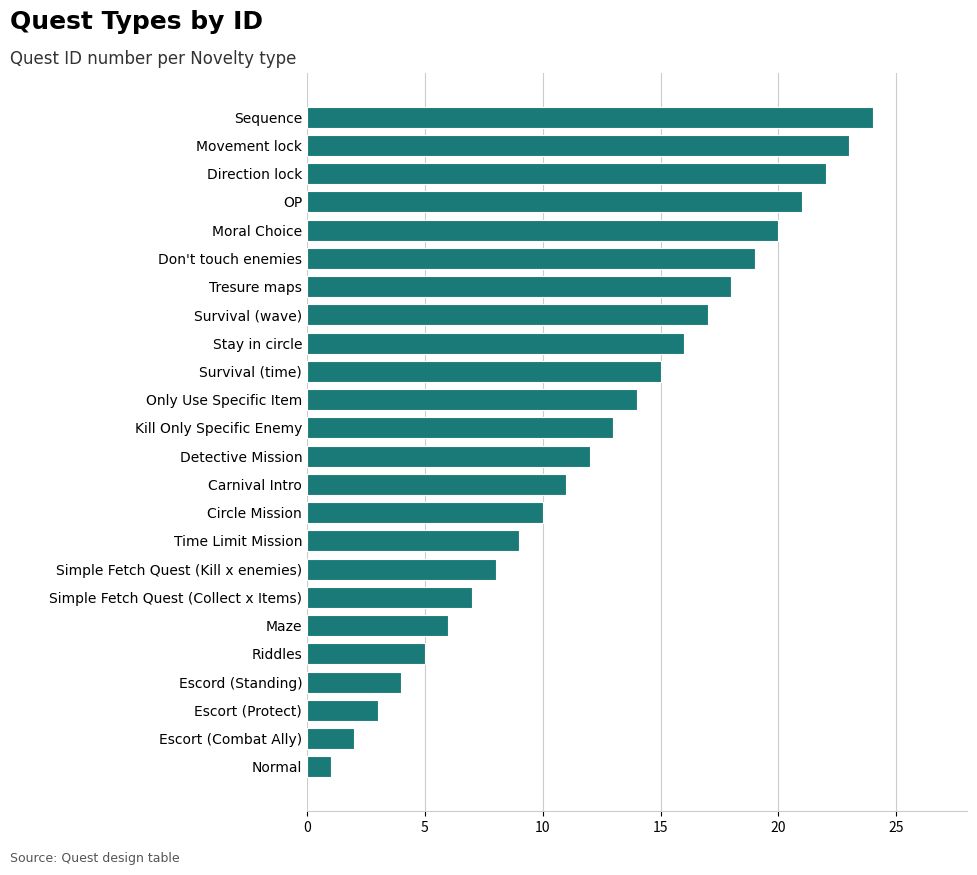

True or false: the data shows 11 at Carnival Intro.

True